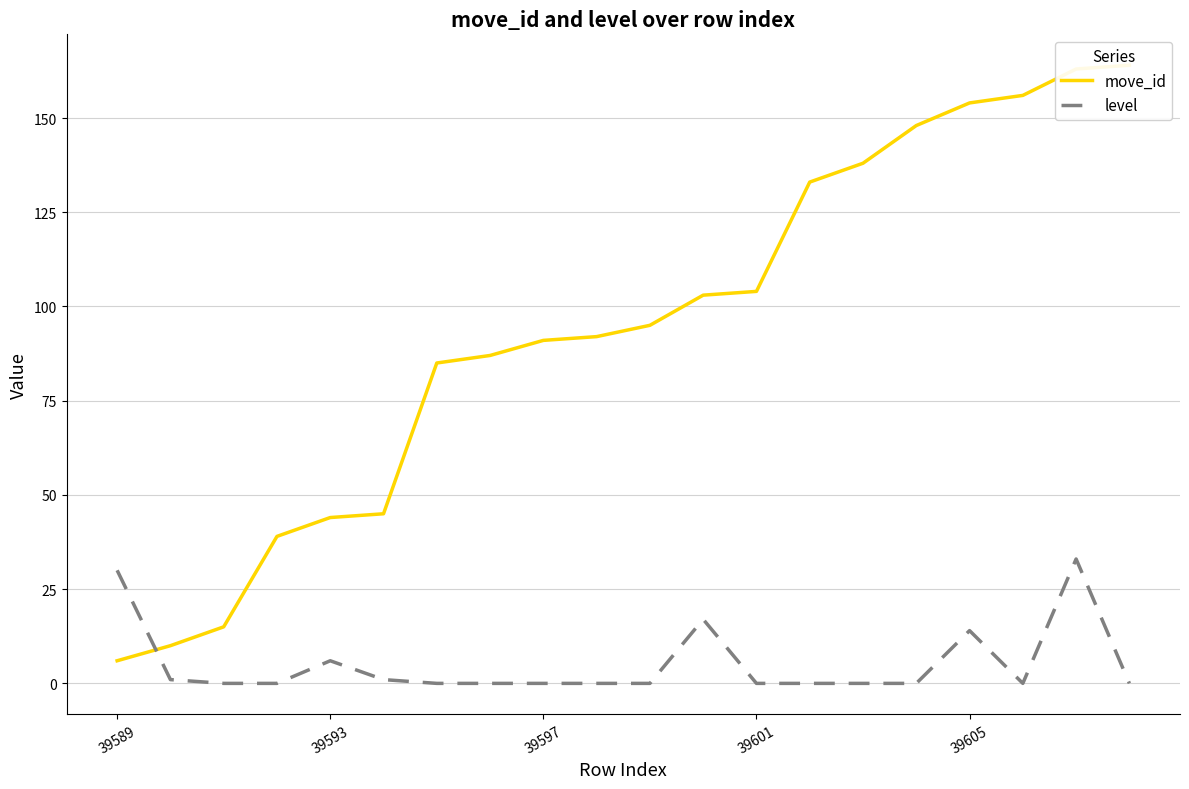

Does the chart have visible grid lines?

Yes